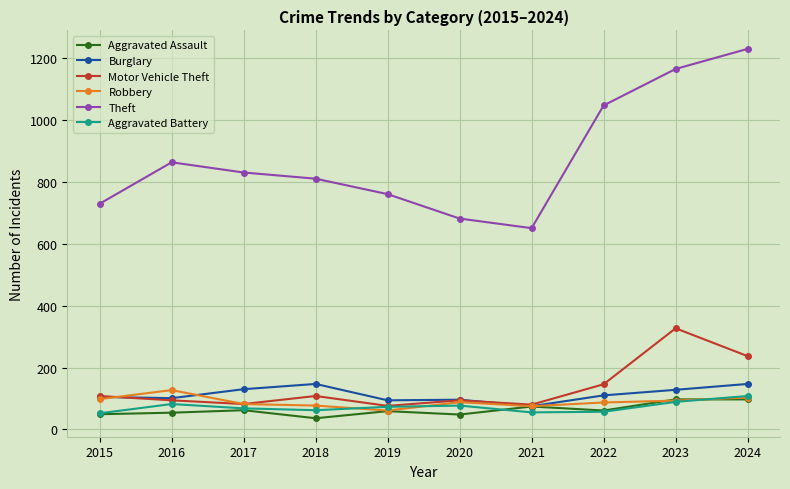

How many distinct data groups are displayed?

6